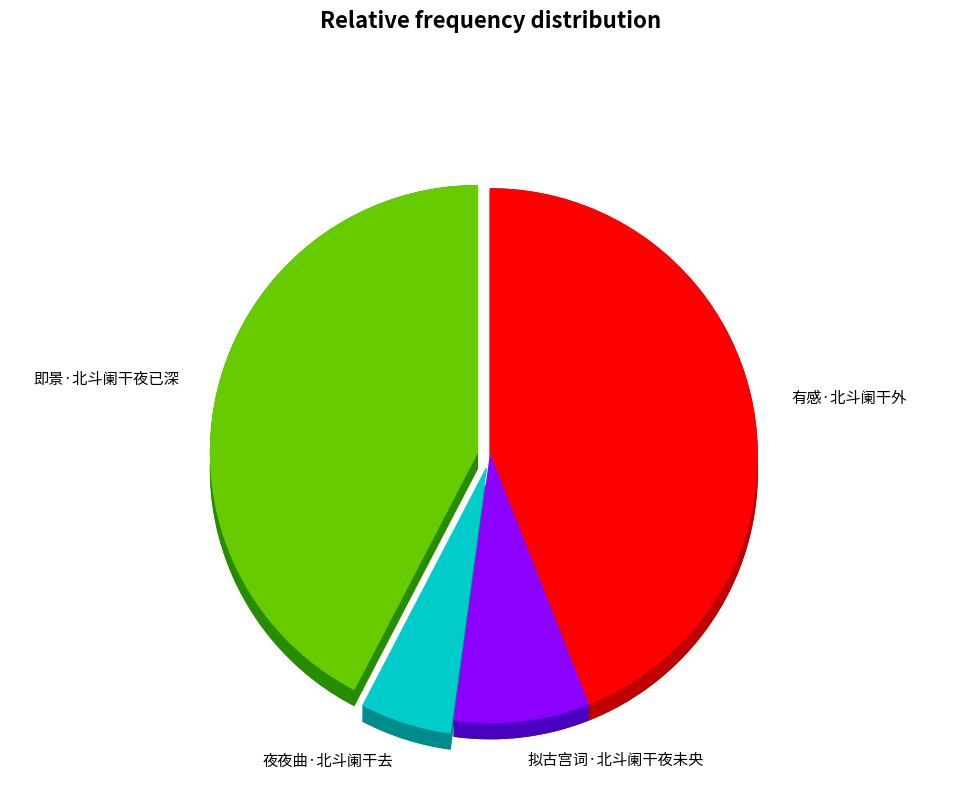

What portion of the pie excludes 拟古宫词·北斗阑干夜未央?

91.9%